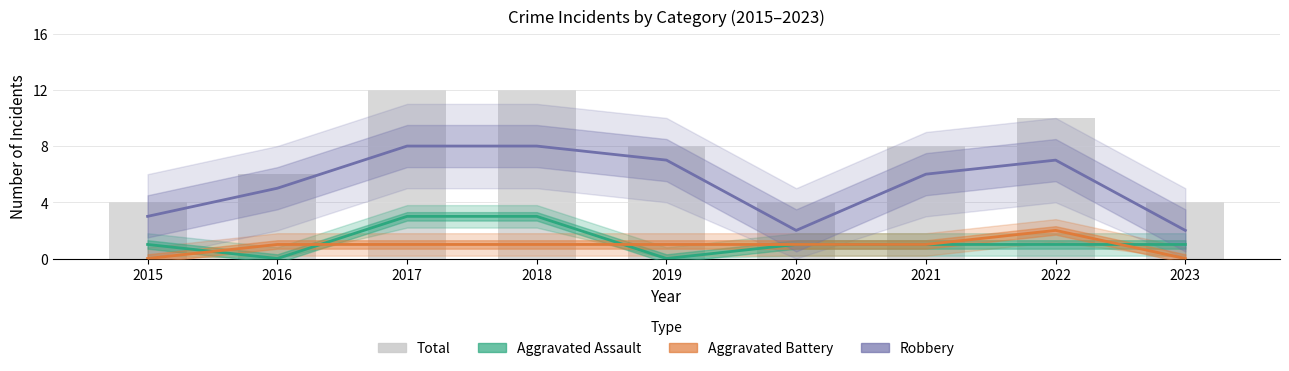

How many data points does each series have?

9